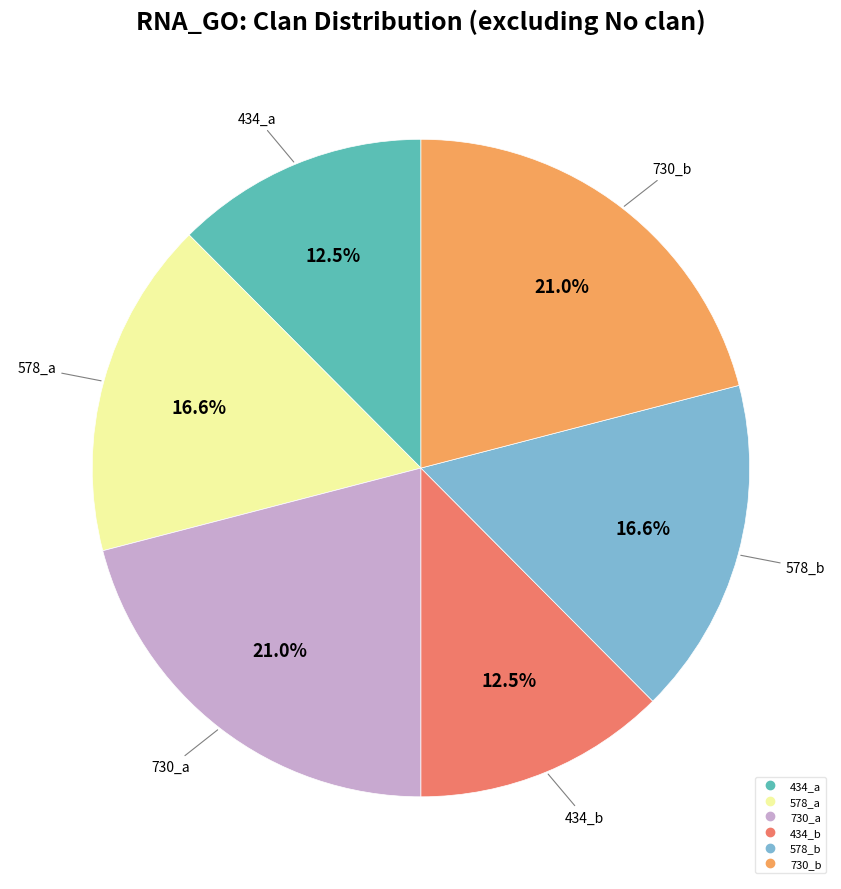

Is there a majority slice in this chart?

No